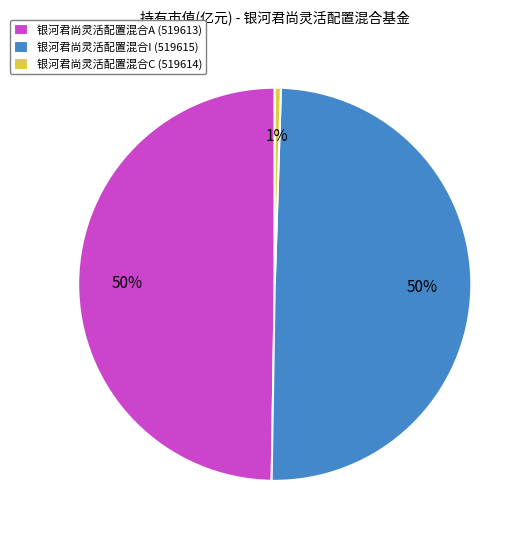

To the nearest percent, what is the average slice percentage?

33%